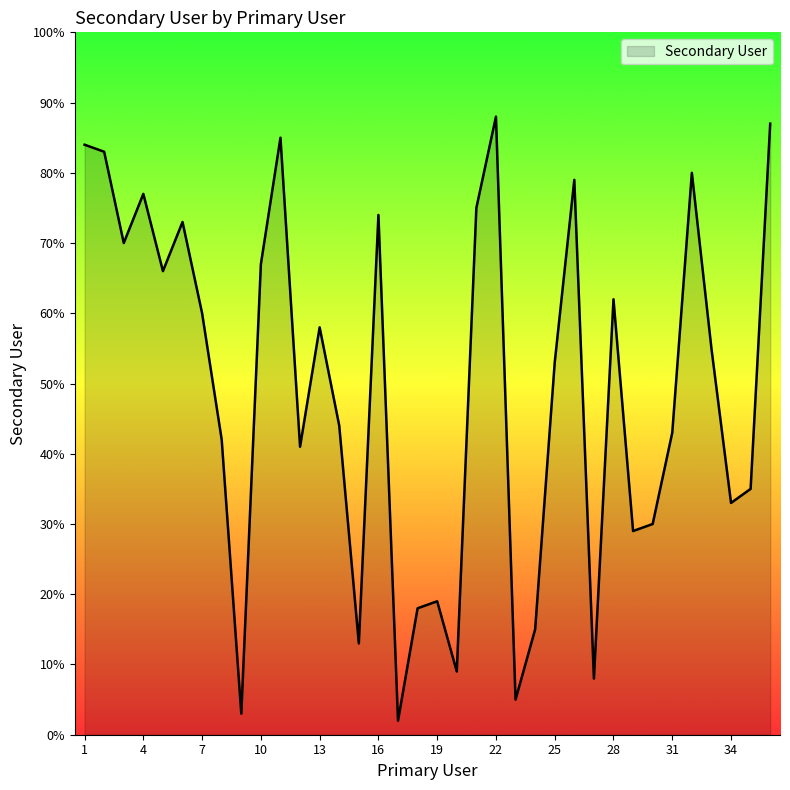

What is the maximum value shown in the chart?

88